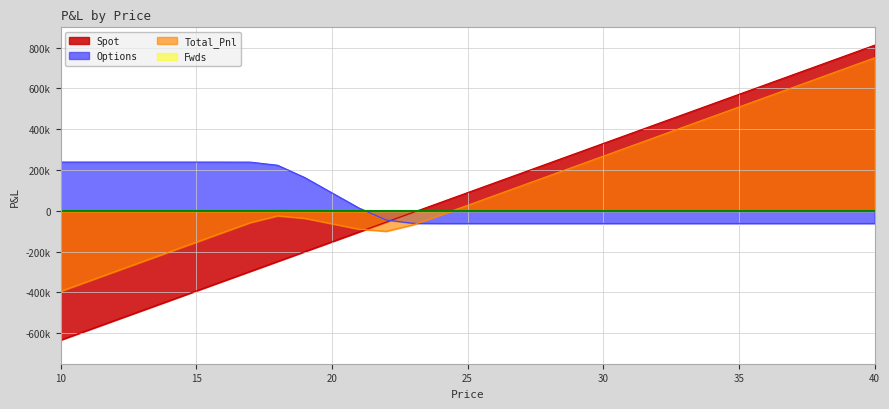

The Options series shows 88417.1 at 20. True or false?

True